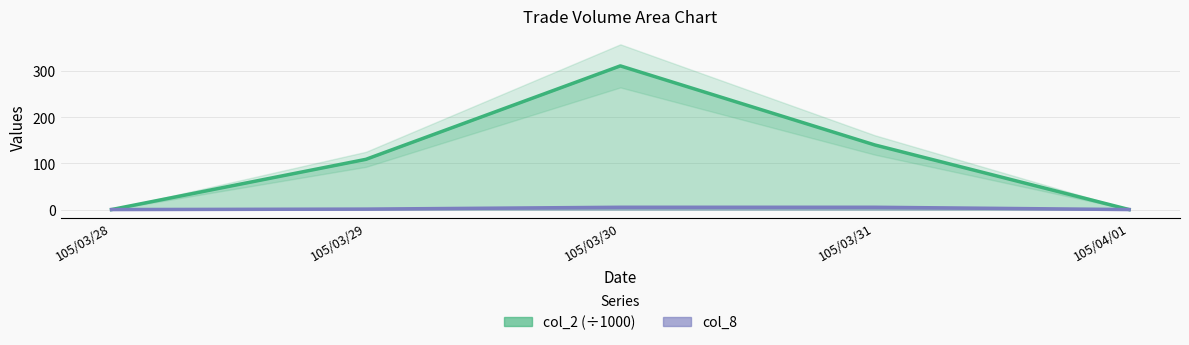

Which has a higher value, 105/03/29 or 105/03/31?

105/03/31